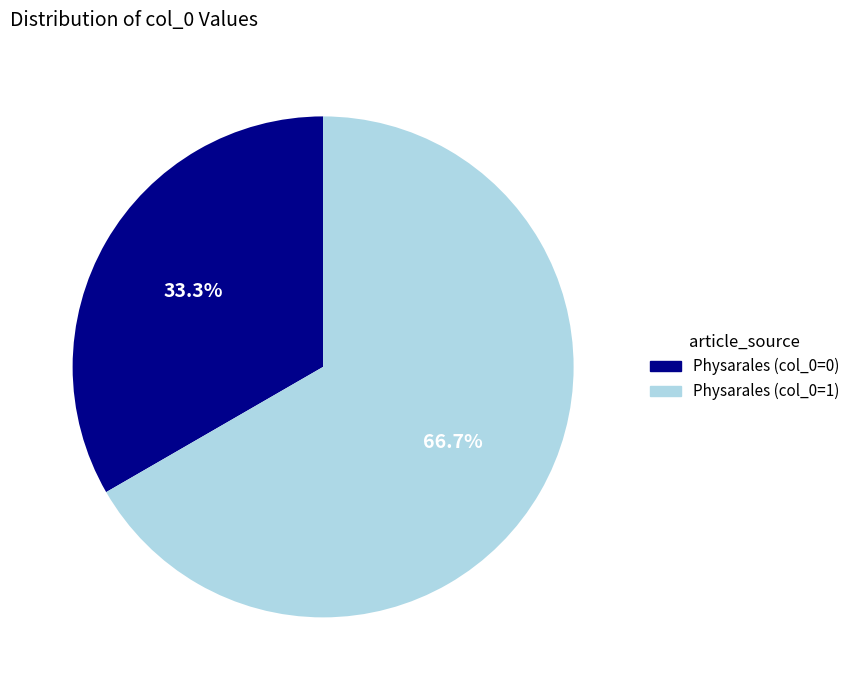

Is there a majority slice in this chart?

Yes